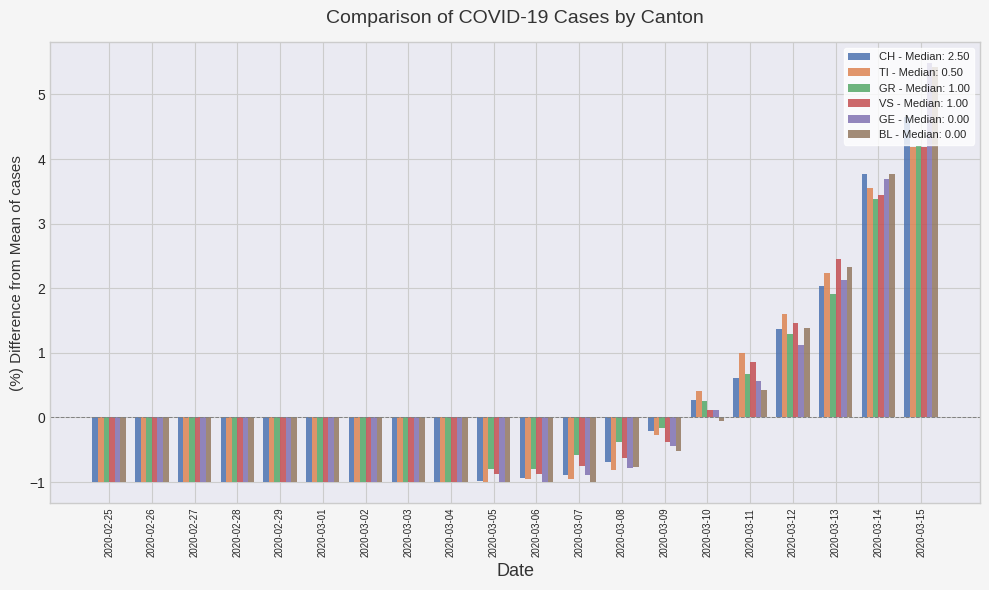

At how many categories does at least one series exceed 0?

6